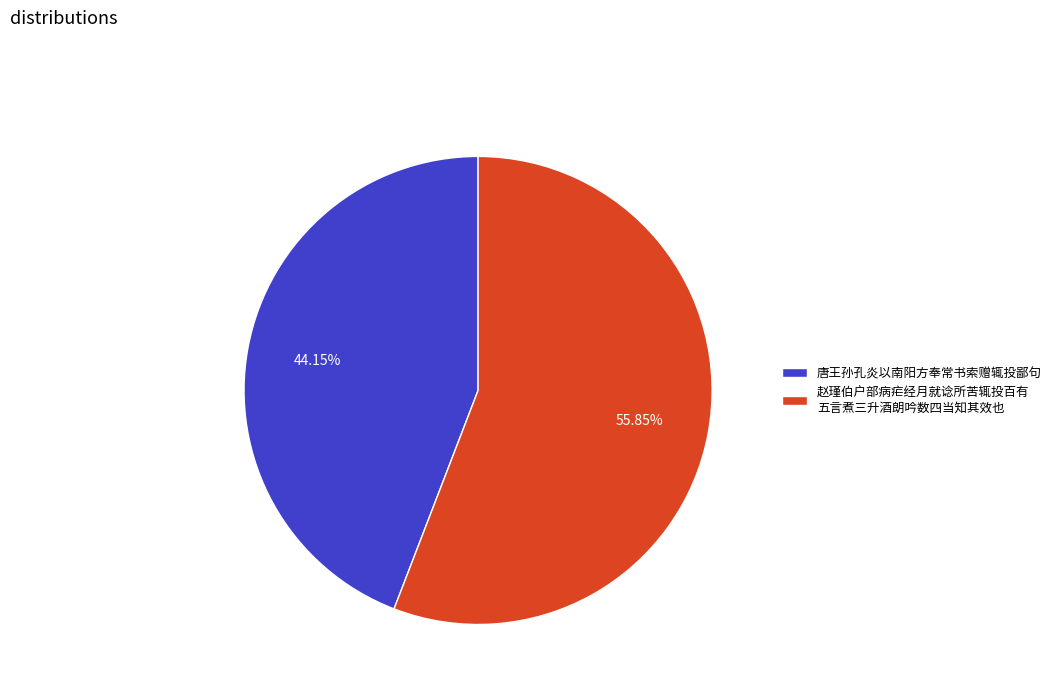

What is the largest slice in the pie chart?

赵瑾伯户部病疟经月就谂所苦辄投百有 五言煮三升酒朗吟数四当知其效也